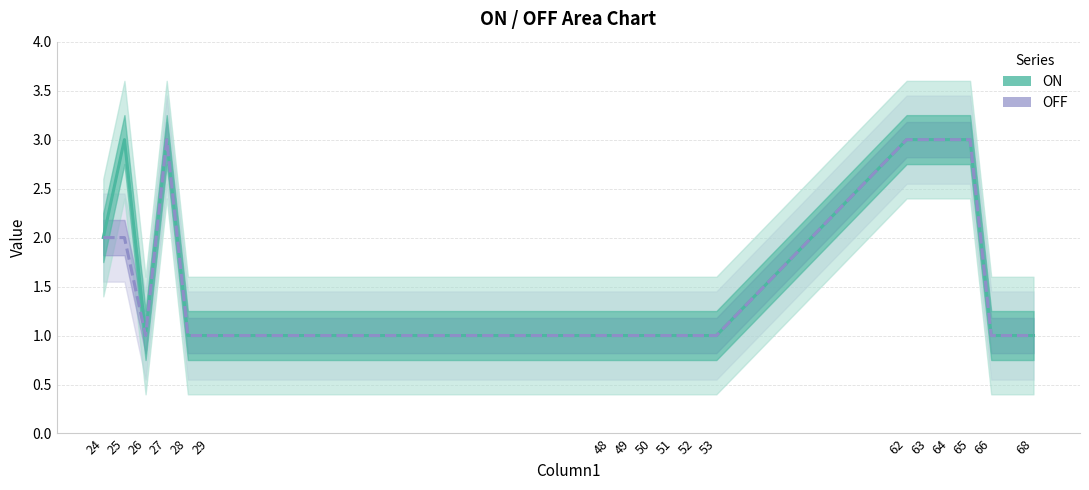

What is the total value across all series at 64?

6